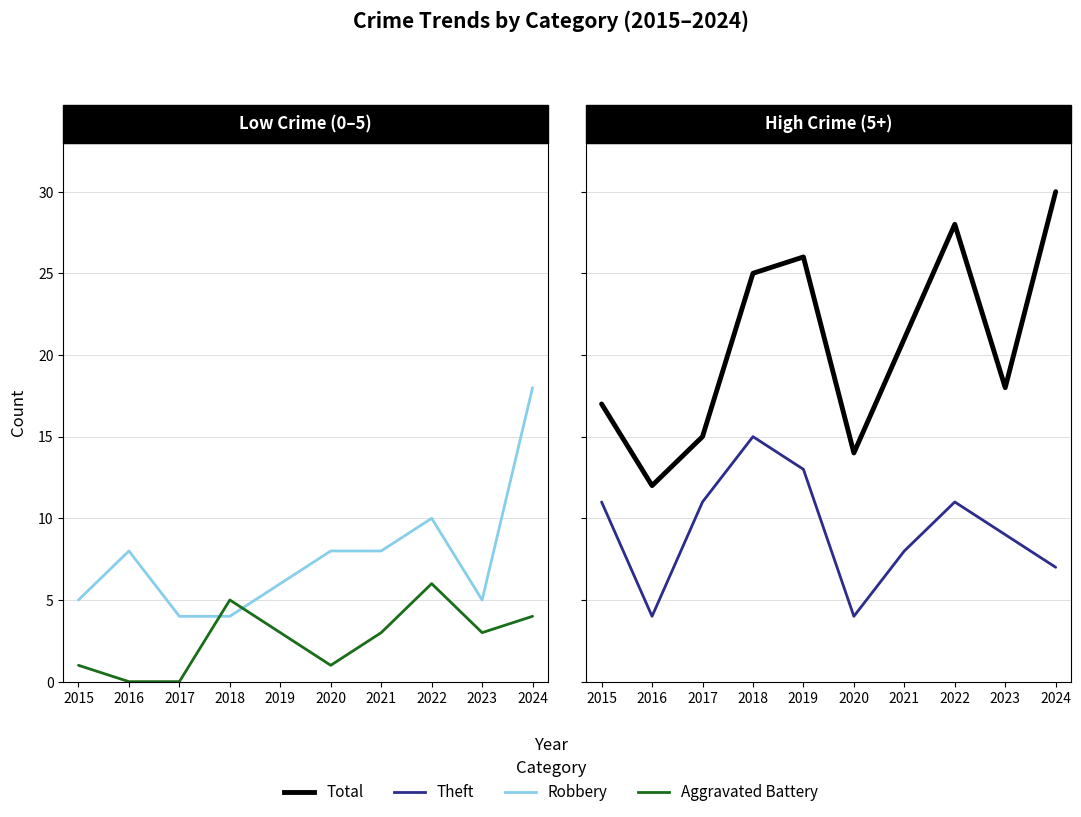

What is the difference between the highest and lowest values at 2018?

21